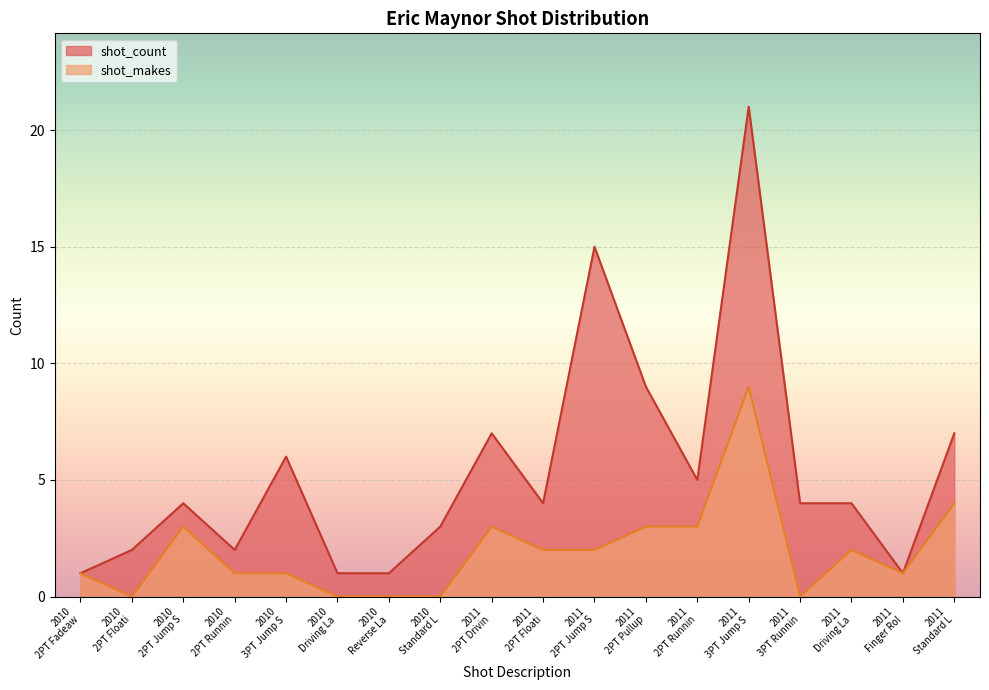

True or false: shot_makes has more than 1 interior local peaks.

True